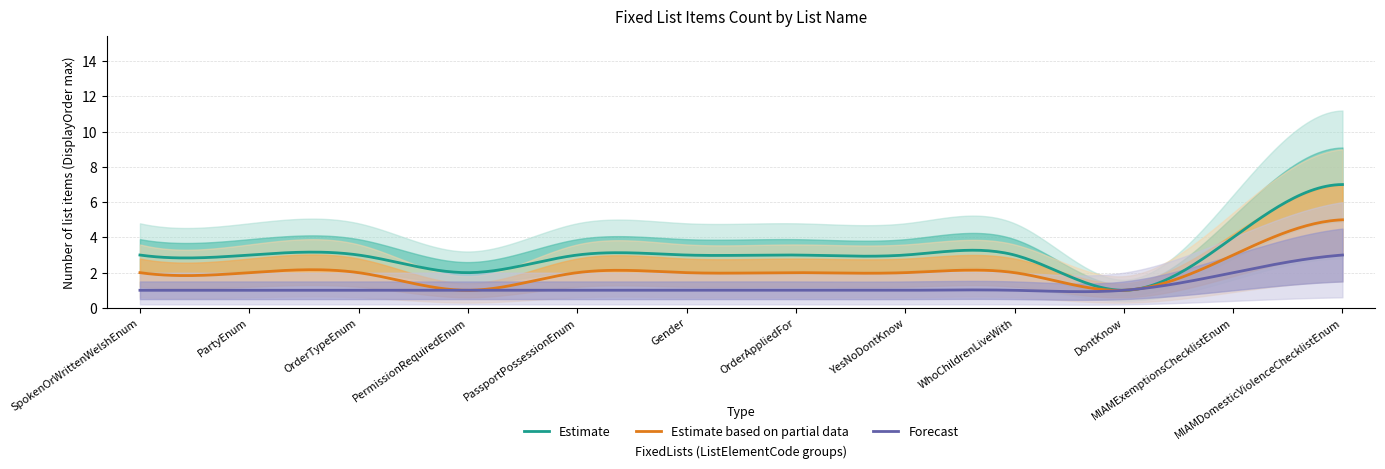

What is the highest value of the Forecast series?

3.0